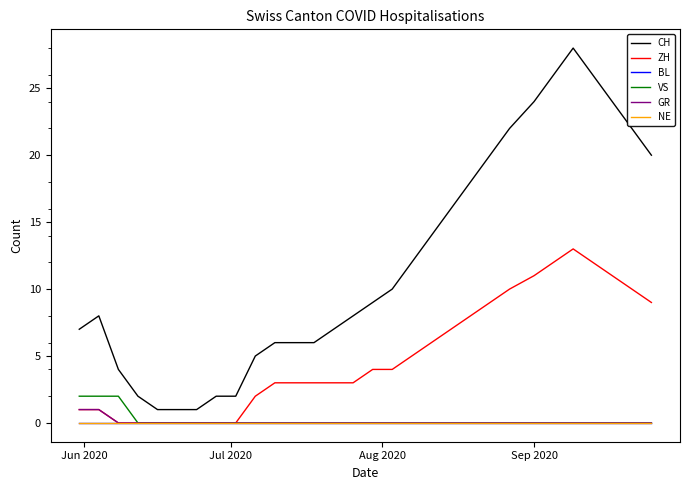

Does the chart display data point markers on the line(s)?

No